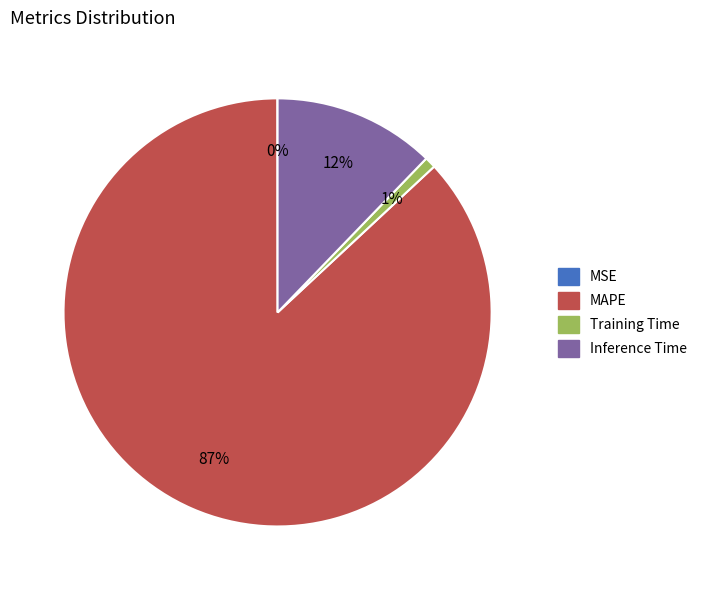

What percentage is the MAPE slice, to the nearest percent?

87%